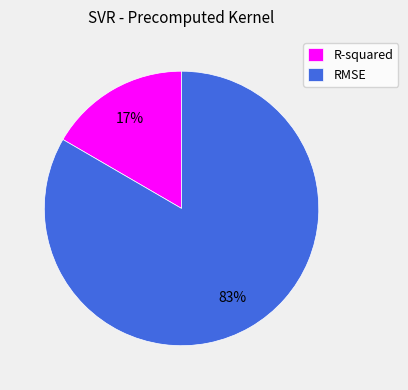

Which category has the smallest portion of the pie?

R-squared